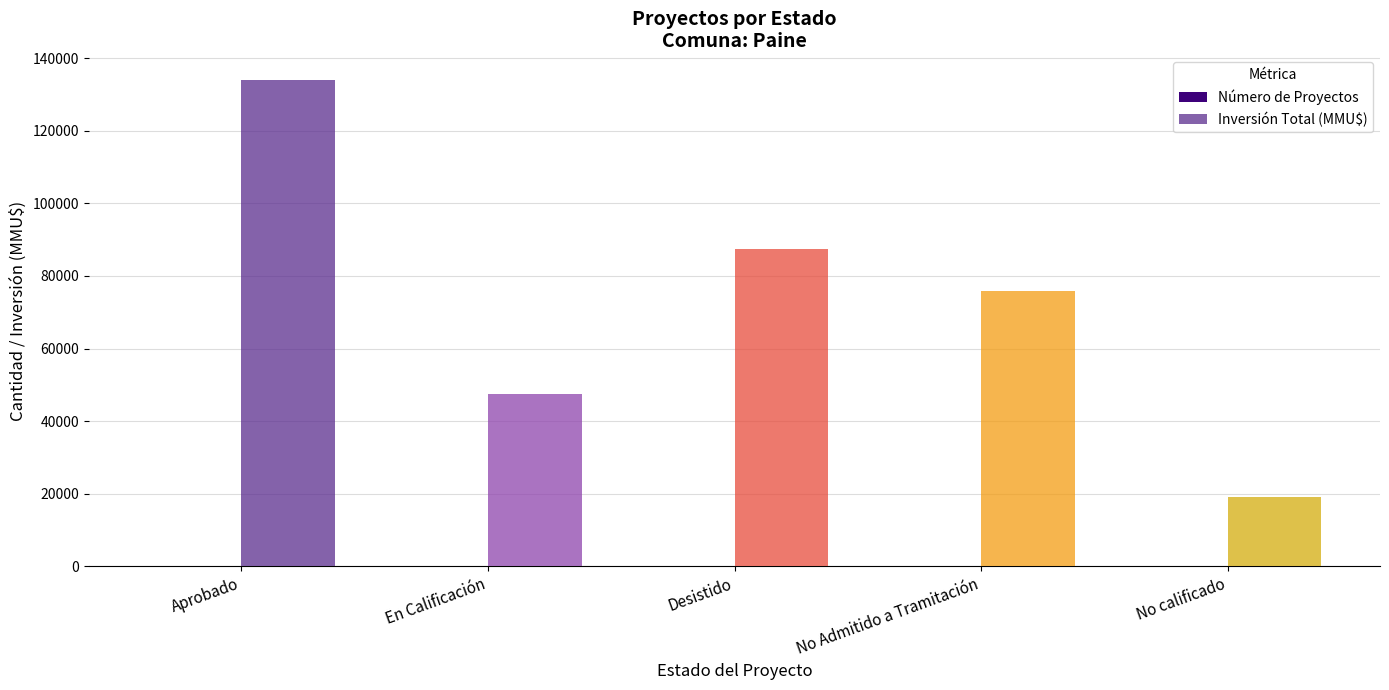

Which series changed the most between Aprobado and En Calificación?

Inversión Total (MMU$)